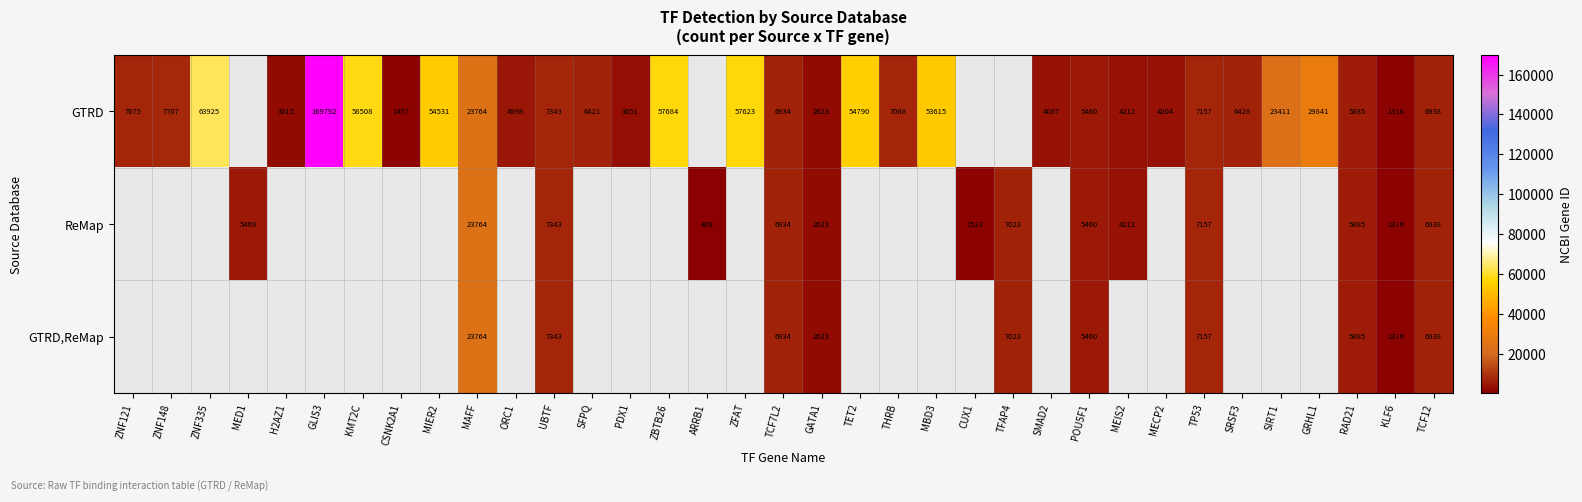

How many distinct data groups are displayed?

3